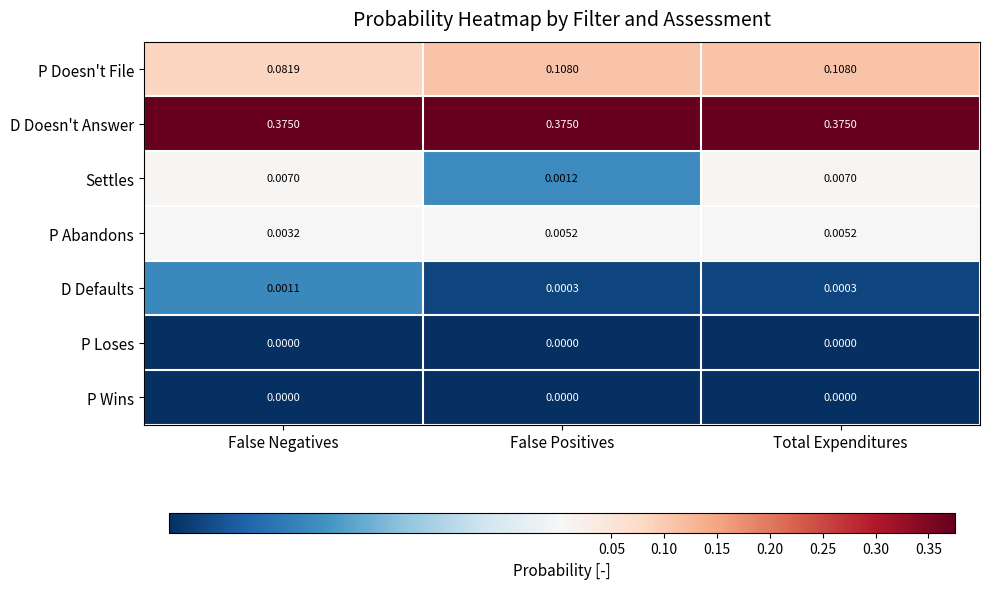

Between False Positives and Total Expenditures, which series saw the biggest shift?

Settles